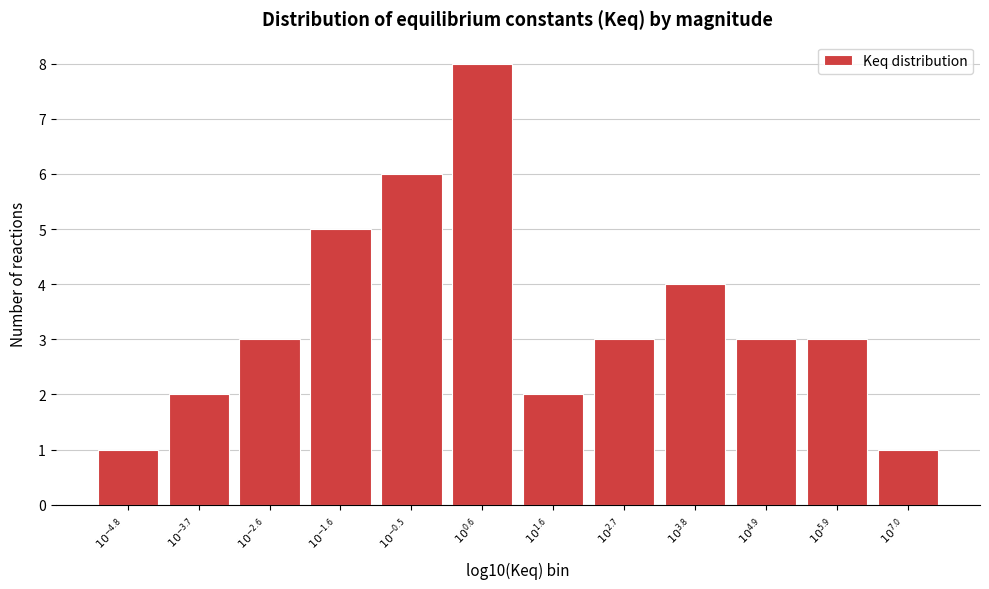

Reading left to right, transcribe all the data shown in this chart.

1	2	3	5	6	8	2	3	4	3	3	1